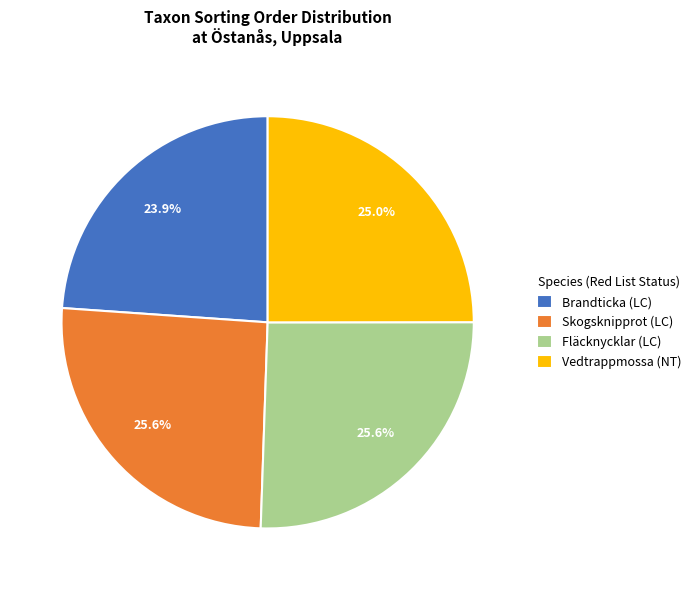

Approximately how many times larger is the value at Vedtrappmossa (NT) compared to Skogsknipprot (LC)?

1.0